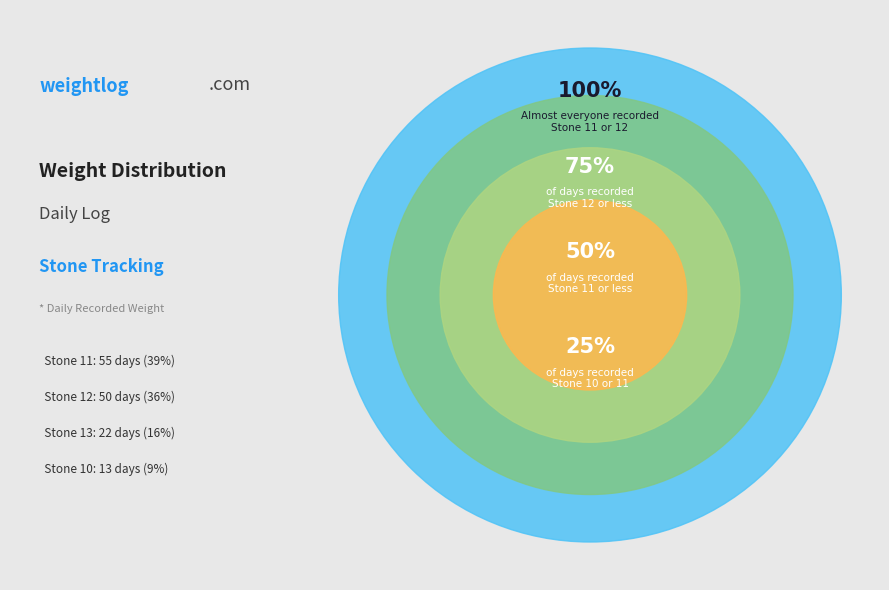

To the nearest percent, what is the difference between the Stone 10 and Stone 11 slice percentages?

30%